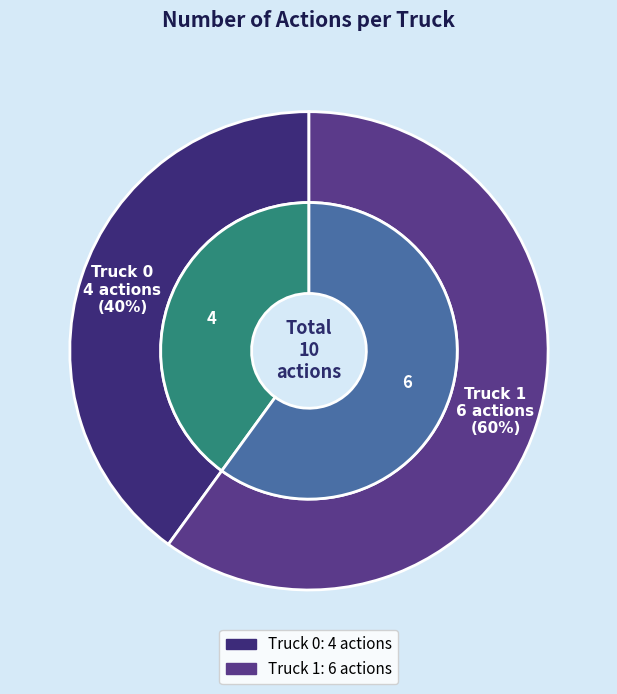

Does Truck 1 account for over 50% of the chart?

Yes